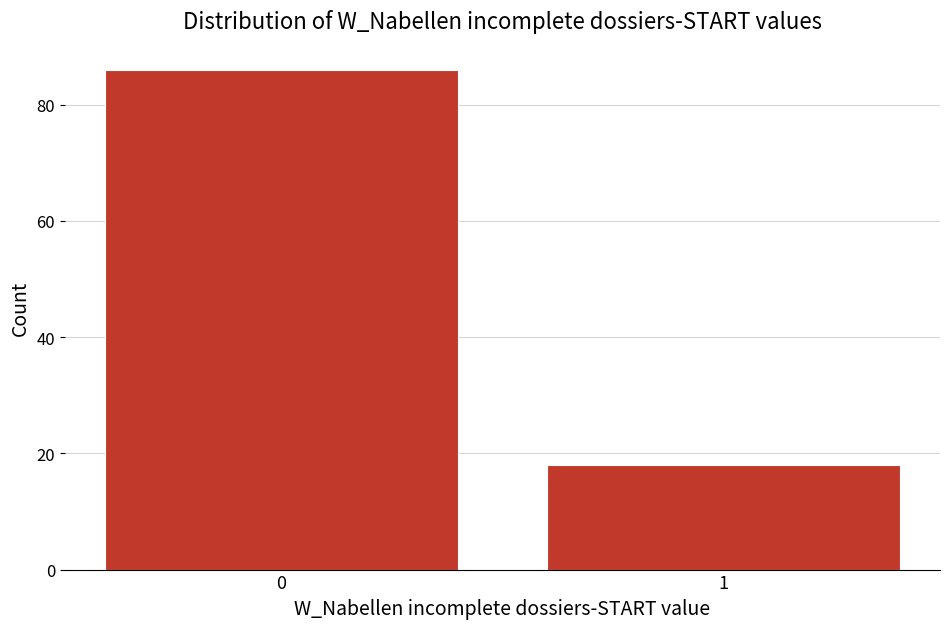

Reading left to right, what are all the values shown in this chart?

86	18